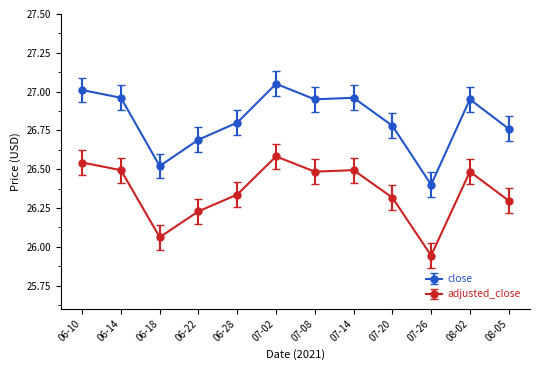

List the series in order of their overall mean, highest first.

close, adjusted_close